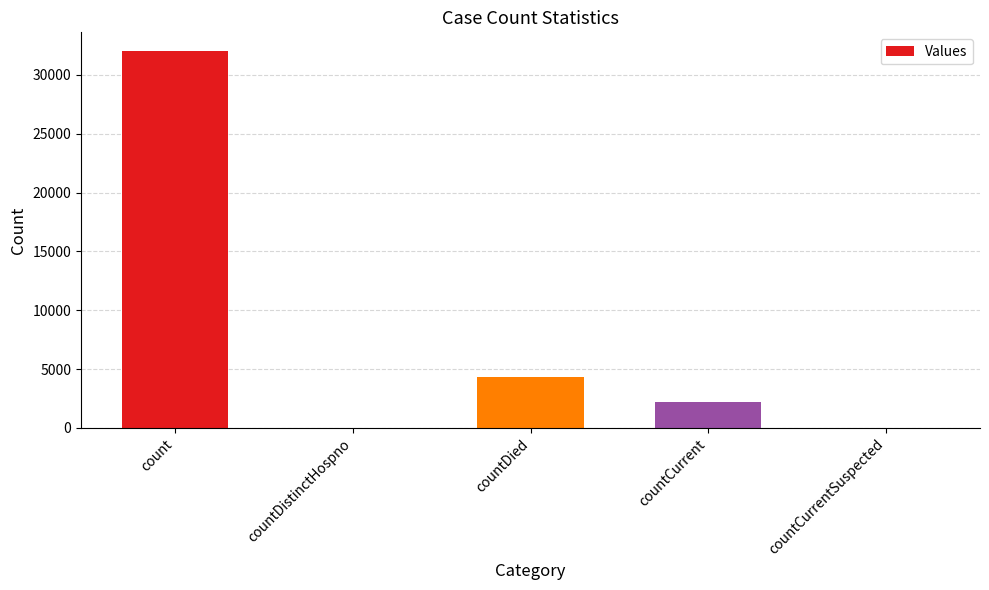

Is it true that the value at countDistinctHospno is -16693?

False